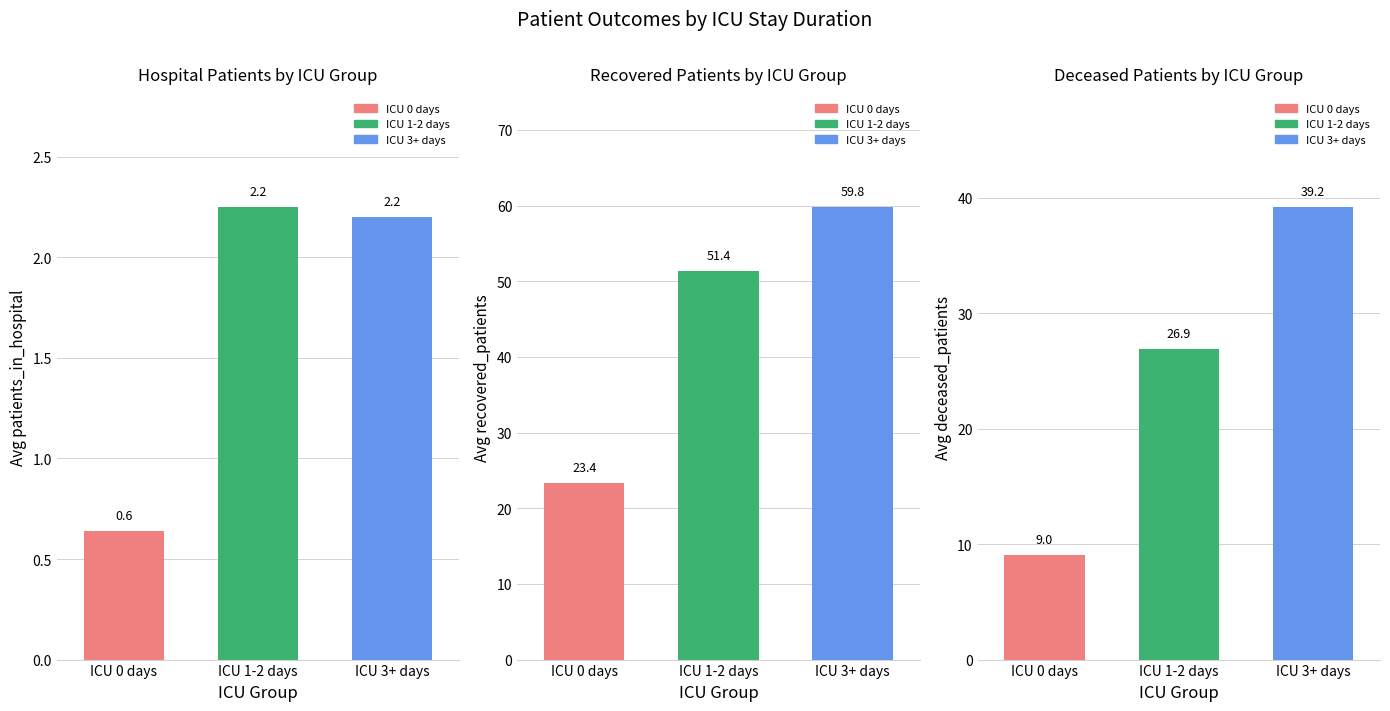

What is the total value across all series at ICU 1-2 days?

80.5